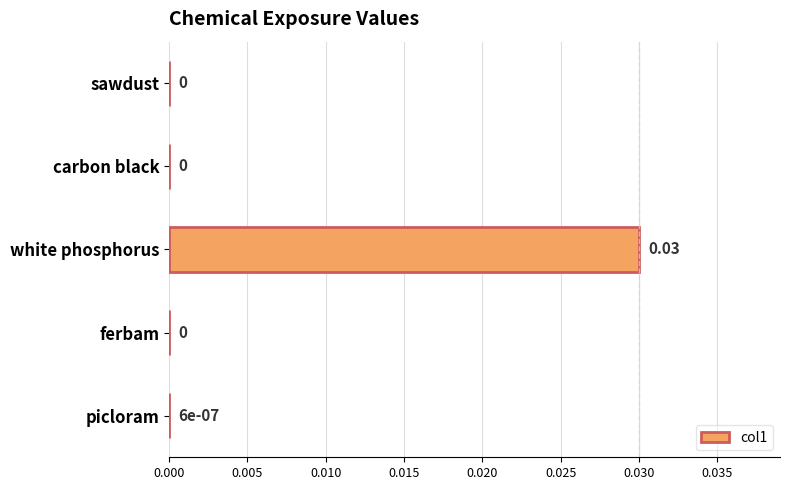

Between white phosphorus and ferbam, which is larger?

white phosphorus